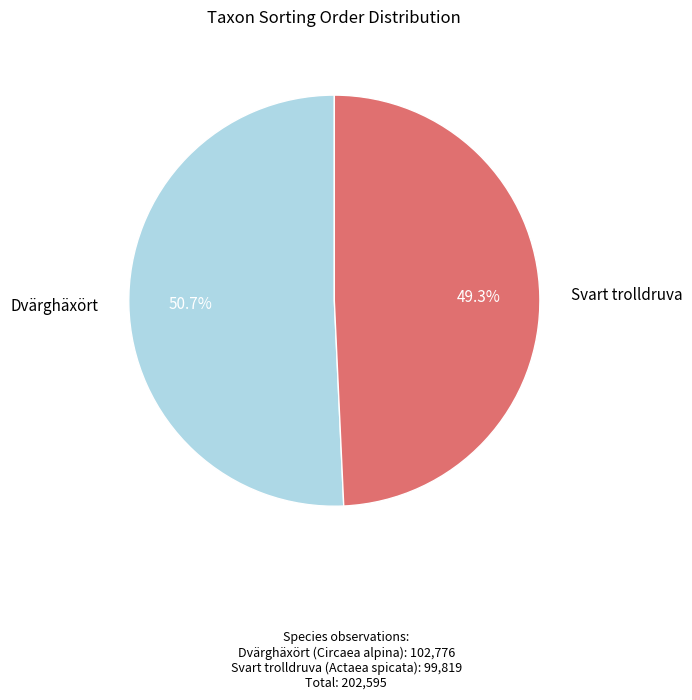

What is the largest slice in the pie chart?

Dvärghäxört